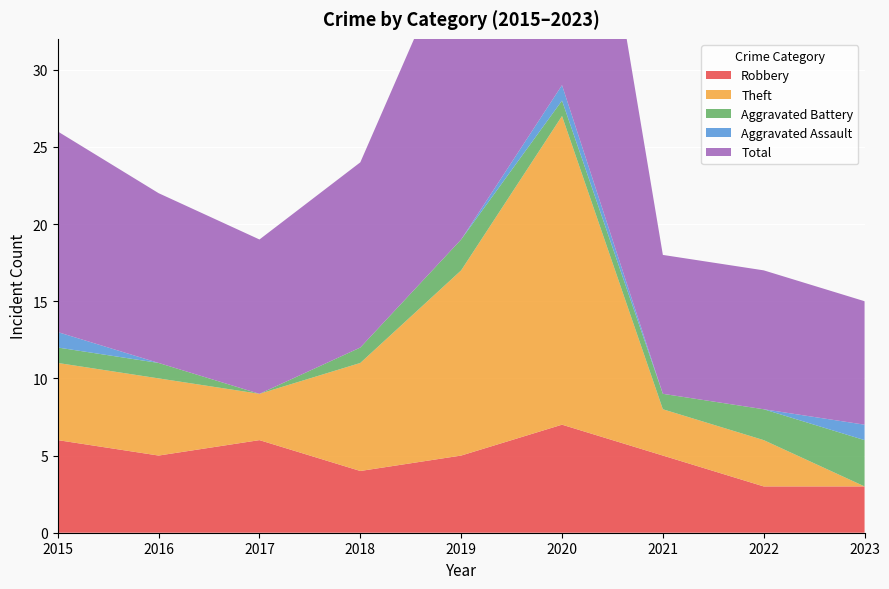

Reading right to left, extract all data points from this chart.

Robbery: 3	3	5	7	5	4	6	5	6
Theft: 0	3	3	20	12	7	3	5	5
Aggravated Battery: 3	2	1	1	2	1	0	1	1
Aggravated Assault: 1	0	0	1	0	0	0	0	1
Total: 8	9	9	28	20	12	10	11	13